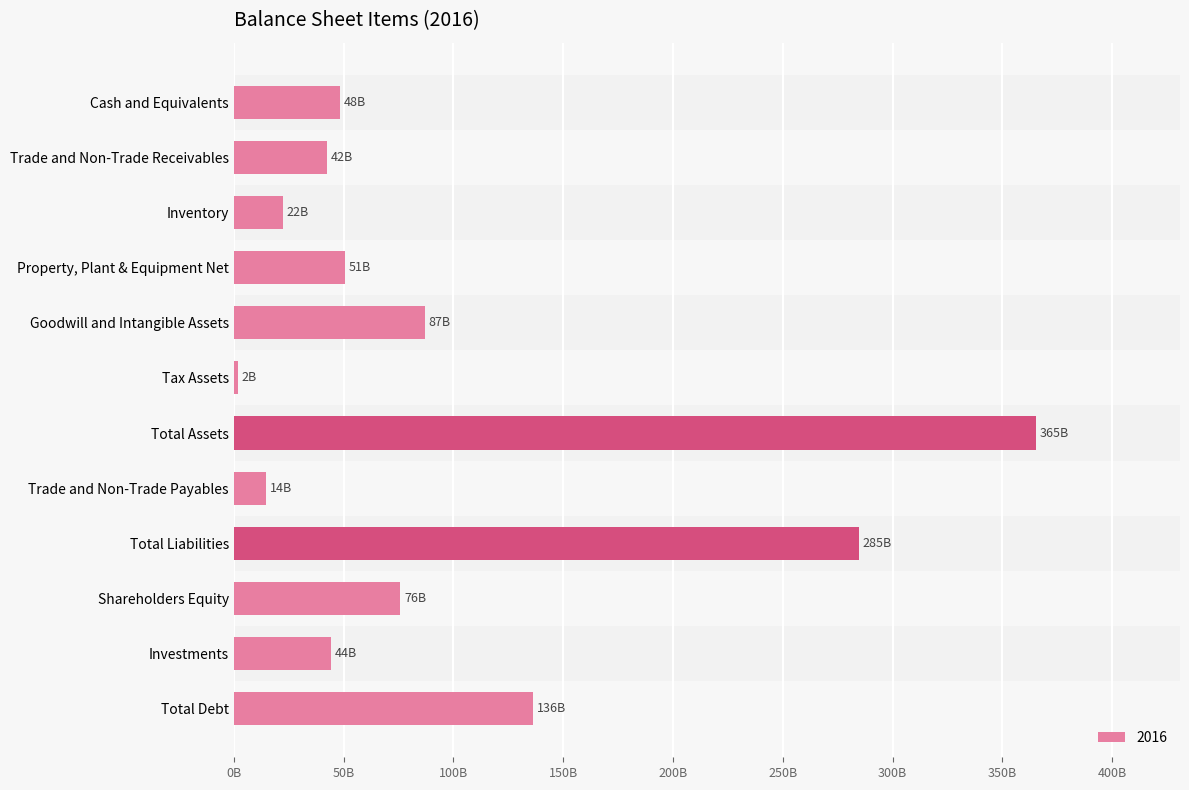

What is the sum of all values?

1172608000000